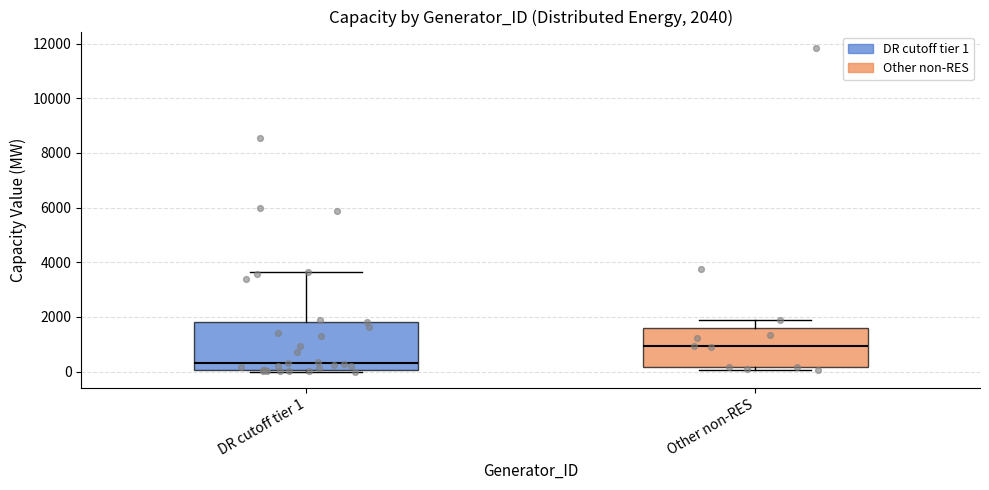

Which box's median line is the lowest?

DR cutoff tier 1